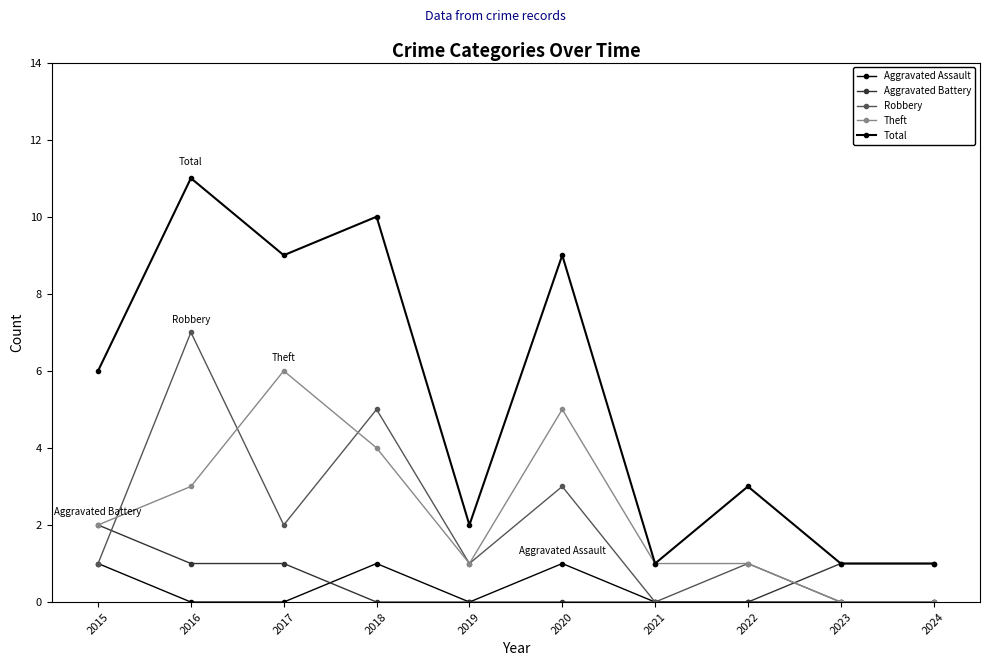

How many lines are shown in the chart?

5